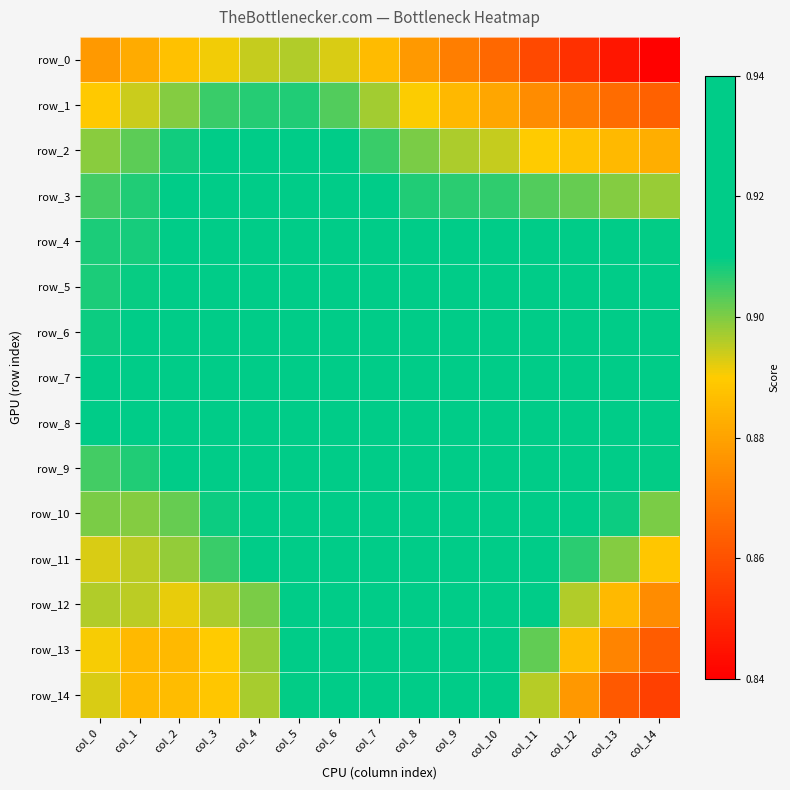

Reading left to right, what are all the values shown in this chart?

row_0: col_0=0.9	col_1=0.9	col_2=0.9	col_3=0.9	col_4=0.9	col_5=0.9	col_6=0.9	col_7=0.9	col_8=0.9	col_9=0.9	col_10=0.9	col_11=0.9	col_12=0.9	col_13=0.8	col_14=0.8
row_1: col_0=0.9	col_1=0.9	col_2=0.9	col_3=0.9	col_4=0.9	col_5=0.9	col_6=0.9	col_7=0.9	col_8=0.9	col_9=0.9	col_10=0.9	col_11=0.9	col_12=0.9	col_13=0.9	col_14=0.9
row_2: col_0=0.9	col_1=0.9	col_2=0.9	col_3=0.9	col_4=0.9	col_5=0.9	col_6=0.9	col_7=0.9	col_8=0.9	col_9=0.9	col_10=0.9	col_11=0.9	col_12=0.9	col_13=0.9	col_14=0.9
row_3: col_0=0.9	col_1=0.9	col_2=0.9	col_3=0.9	col_4=0.9	col_5=0.9	col_6=0.9	col_7=0.9	col_8=0.9	col_9=0.9	col_10=0.9	col_11=0.9	col_12=0.9	col_13=0.9	col_14=0.9
row_4: col_0=0.9	col_1=0.9	col_2=0.9	col_3=0.9	col_4=0.9	col_5=0.9	col_6=0.9	col_7=0.9	col_8=0.9	col_9=0.9	col_10=0.9	col_11=0.9	col_12=0.9	col_13=0.9	col_14=0.9
row_5: col_0=0.9	col_1=0.9	col_2=0.9	col_3=0.9	col_4=0.9	col_5=0.9	col_6=0.9	col_7=0.9	col_8=0.9	col_9=0.9	col_10=0.9	col_11=0.9	col_12=0.9	col_13=0.9	col_14=0.9
row_6: col_0=0.9	col_1=0.9	col_2=0.9	col_3=0.9	col_4=0.9	col_5=0.9	col_6=0.9	col_7=0.9	col_8=0.9	col_9=0.9	col_10=0.9	col_11=0.9	col_12=0.9	col_13=0.9	col_14=0.9
row_7: col_0=0.9	col_1=0.9	col_2=0.9	col_3=0.9	col_4=0.9	col_5=0.9	col_6=0.9	col_7=0.9	col_8=0.9	col_9=0.9	col_10=0.9	col_11=0.9	col_12=0.9	col_13=0.9	col_14=0.9
row_8: col_0=0.9	col_1=0.9	col_2=0.9	col_3=0.9	col_4=0.9	col_5=0.9	col_6=0.9	col_7=0.9	col_8=0.9	col_9=0.9	col_10=0.9	col_11=0.9	col_12=0.9	col_13=0.9	col_14=0.9
row_9: col_0=0.9	col_1=0.9	col_2=0.9	col_3=0.9	col_4=0.9	col_5=0.9	col_6=0.9	col_7=0.9	col_8=0.9	col_9=0.9	col_10=0.9	col_11=0.9	col_12=0.9	col_13=0.9	col_14=0.9
row_10: col_0=0.9	col_1=0.9	col_2=0.9	col_3=0.9	col_4=0.9	col_5=0.9	col_6=0.9	col_7=0.9	col_8=0.9	col_9=0.9	col_10=0.9	col_11=0.9	col_12=0.9	col_13=0.9	col_14=0.9
row_11: col_0=0.9	col_1=0.9	col_2=0.9	col_3=0.9	col_4=0.9	col_5=0.9	col_6=0.9	col_7=0.9	col_8=0.9	col_9=0.9	col_10=0.9	col_11=0.9	col_12=0.9	col_13=0.9	col_14=0.9
row_12: col_0=0.9	col_1=0.9	col_2=0.9	col_3=0.9	col_4=0.9	col_5=0.9	col_6=0.9	col_7=0.9	col_8=0.9	col_9=0.9	col_10=0.9	col_11=0.9	col_12=0.9	col_13=0.9	col_14=0.9
row_13: col_0=0.9	col_1=0.9	col_2=0.9	col_3=0.9	col_4=0.9	col_5=0.9	col_6=0.9	col_7=0.9	col_8=0.9	col_9=0.9	col_10=0.9	col_11=0.9	col_12=0.9	col_13=0.9	col_14=0.9
row_14: col_0=0.9	col_1=0.9	col_2=0.9	col_3=0.9	col_4=0.9	col_5=0.9	col_6=0.9	col_7=0.9	col_8=0.9	col_9=0.9	col_10=0.9	col_11=0.9	col_12=0.9	col_13=0.9	col_14=0.9